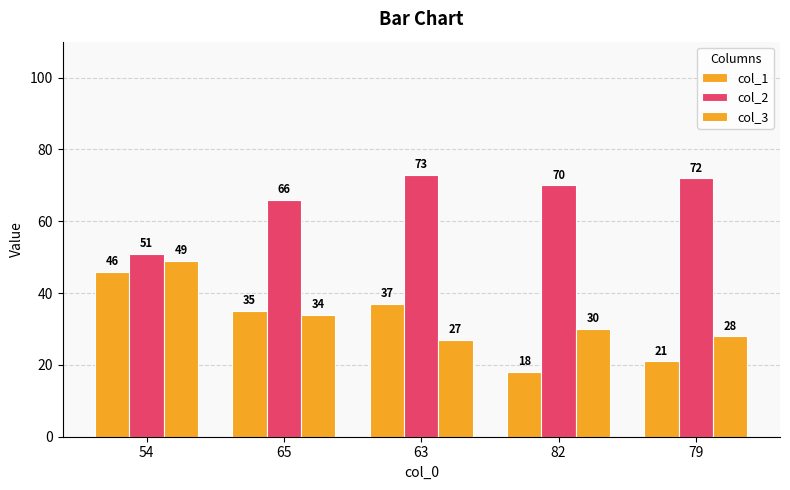

How many bars are there in each group?

3